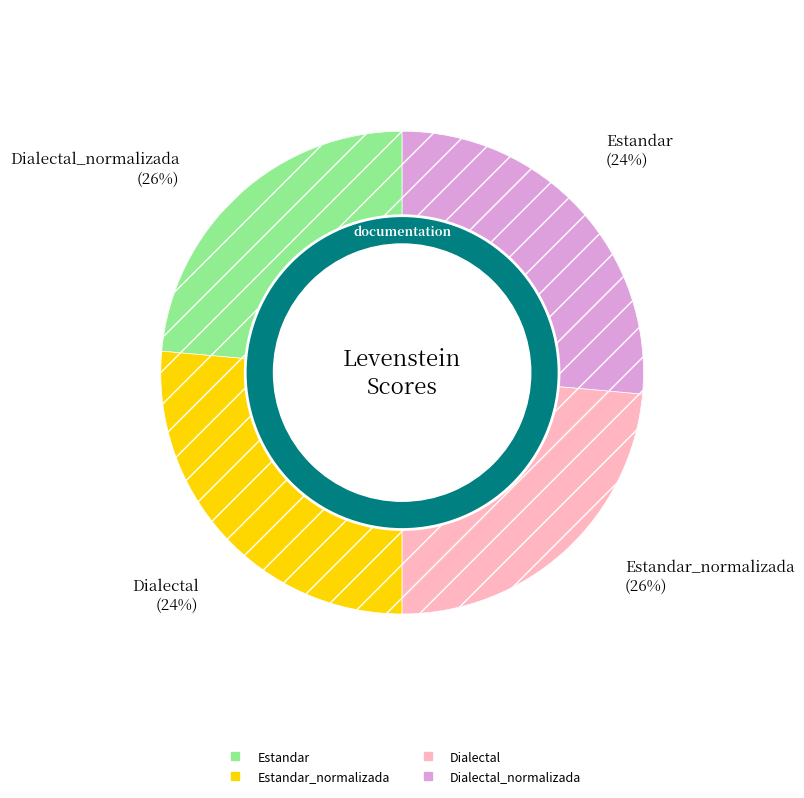

How much of the chart is everything except Estandar?

76.4%